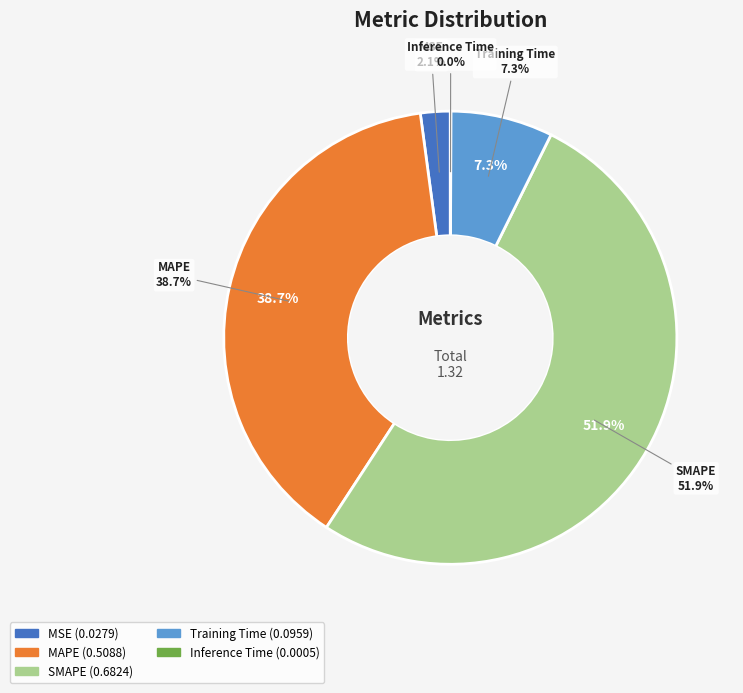

How many slices are in this pie chart?

5